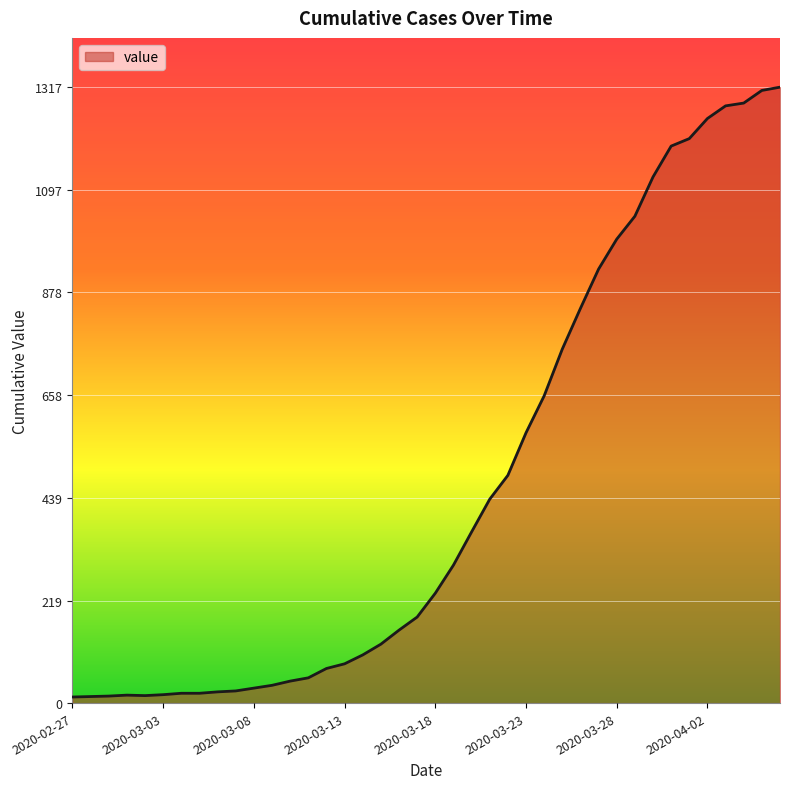

What is the maximum value shown in the chart?

1317